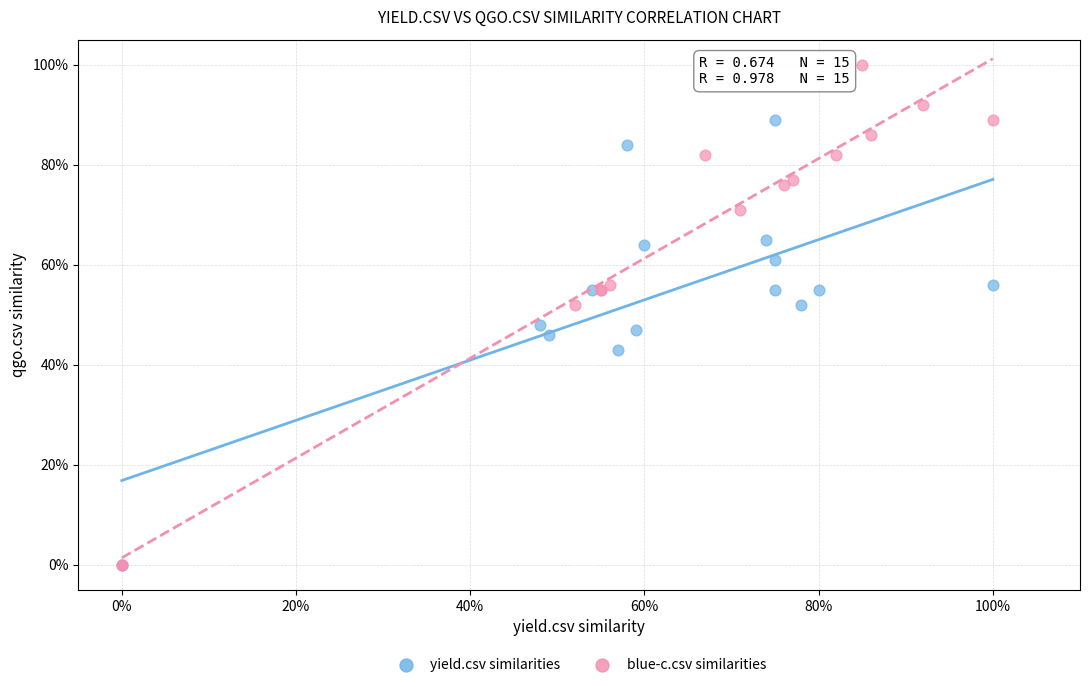

Which series reaches the maximum Y coordinate?

blue-c.csv similarities